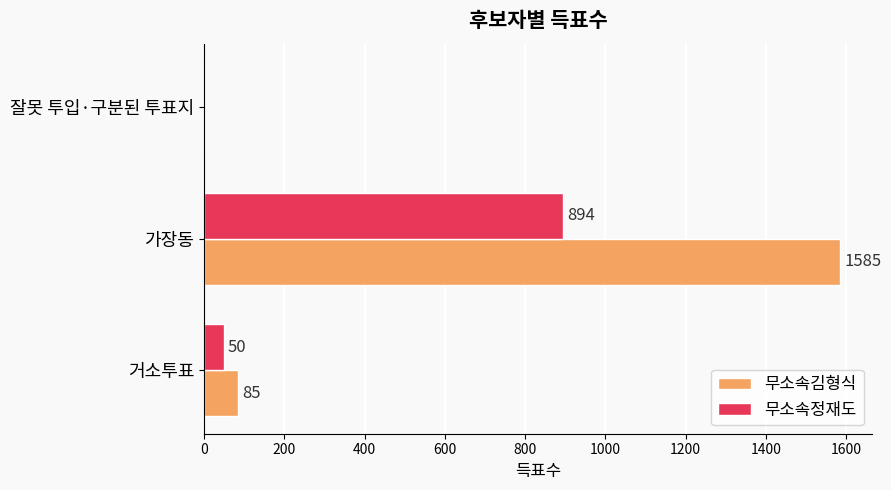

Read the 무소속정재도 value at 거소투표.

50